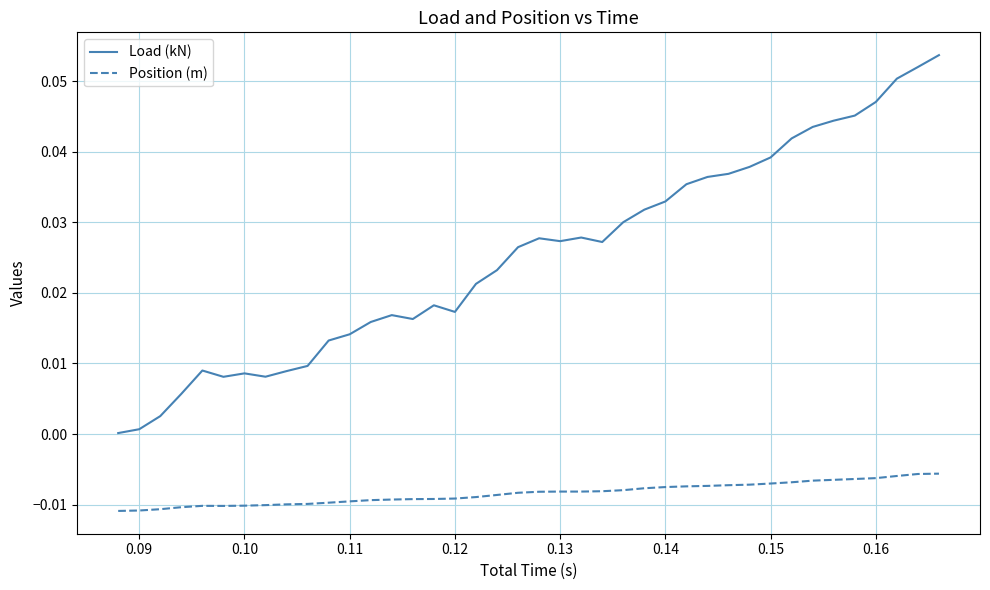

True or false: Position (m) and Load (kN) intersect in this chart.

False